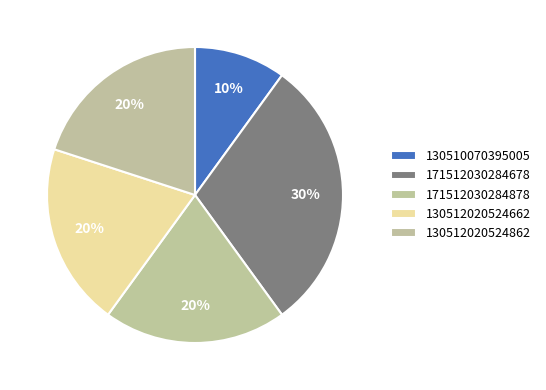

To the nearest percent, what is the average slice percentage?

20%